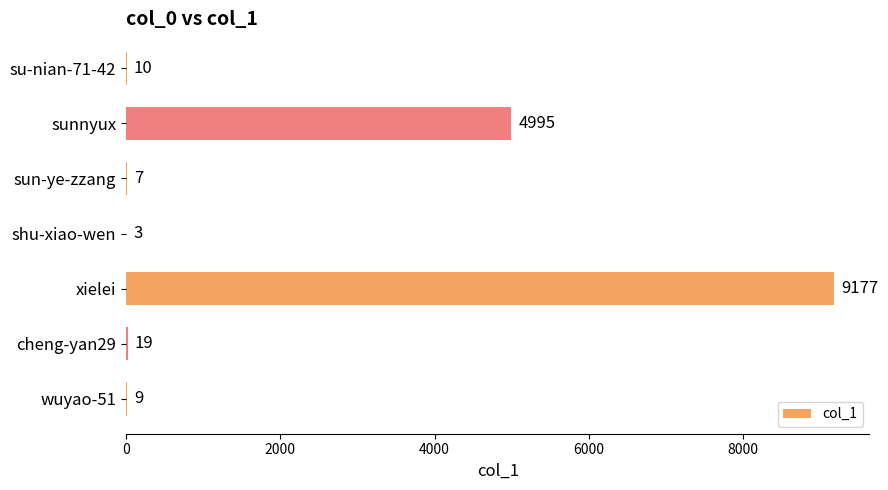

Count the number of categories in the chart.

7